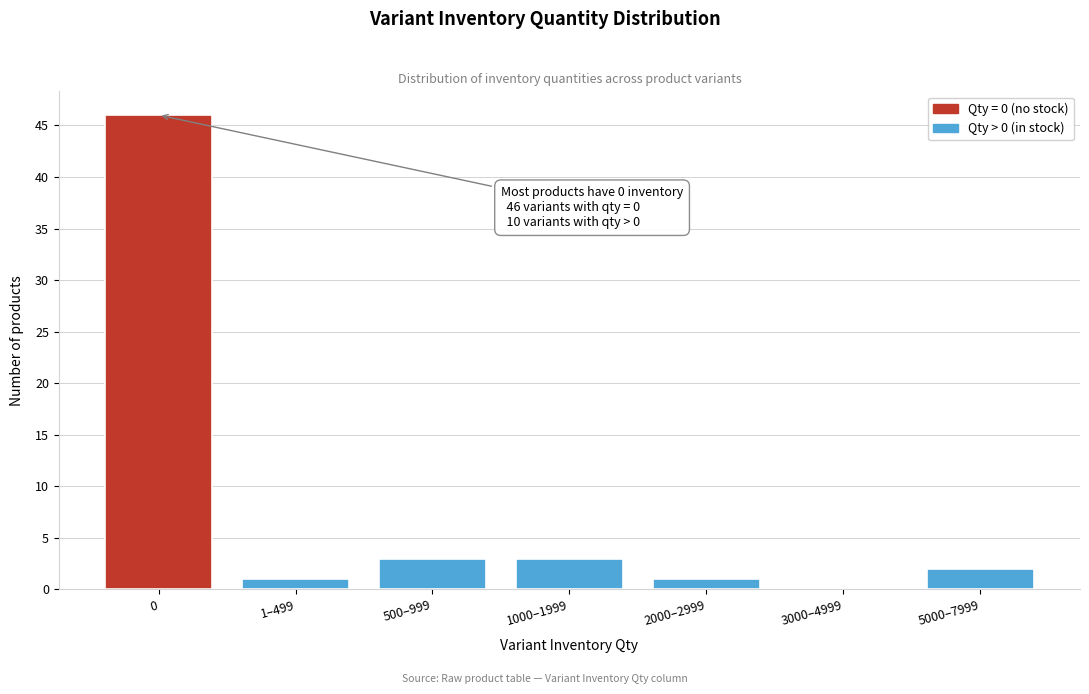

Reading left to right, list all the values displayed in this chart.

0=46	1–499=1	500–999=3	1000–1999=3	2000–2999=1	3000–4999=0	5000–7999=2